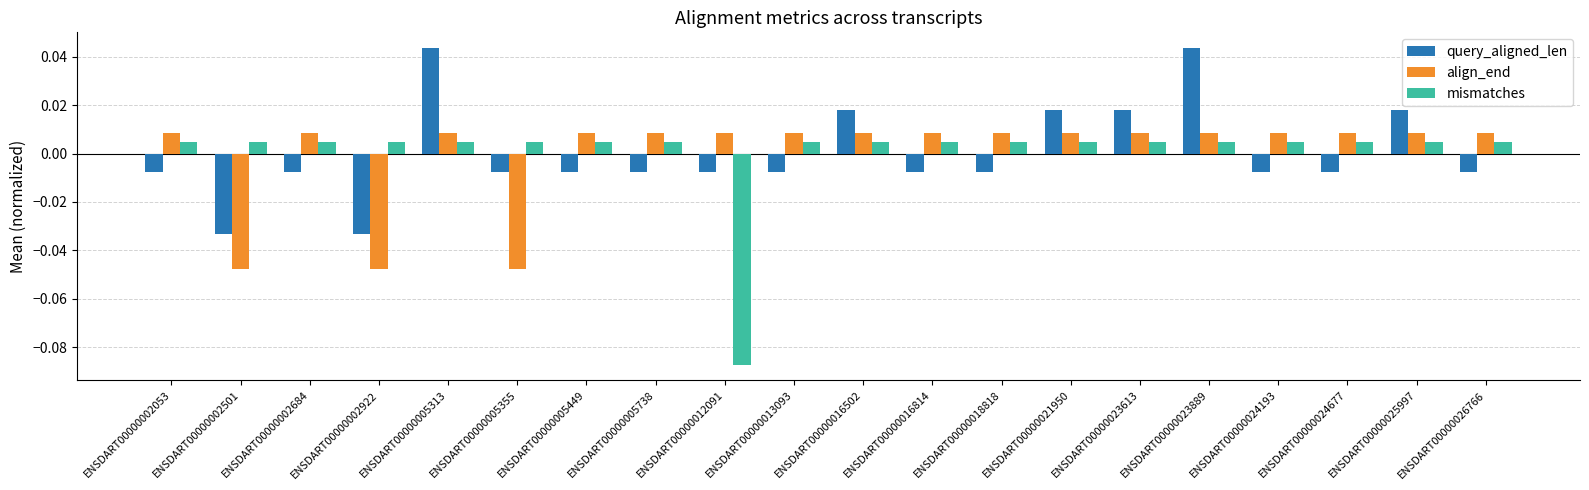

What are all the series names shown in the legend?

query_aligned_len, align_end, mismatches